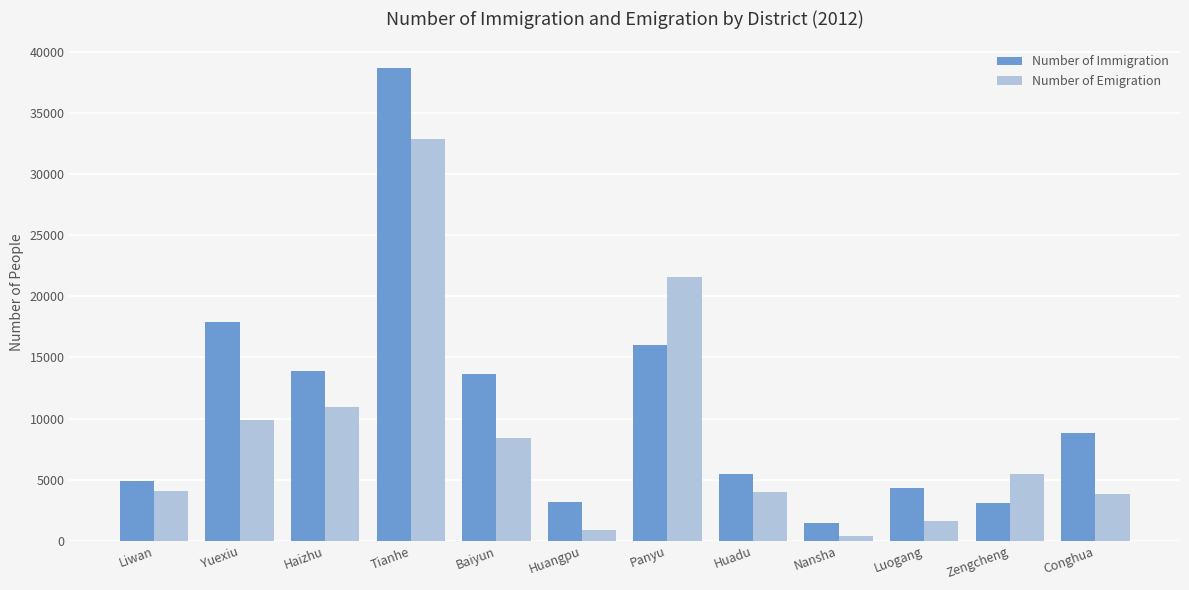

Which category has the lowest value in the Number of Immigration series?

Nansha